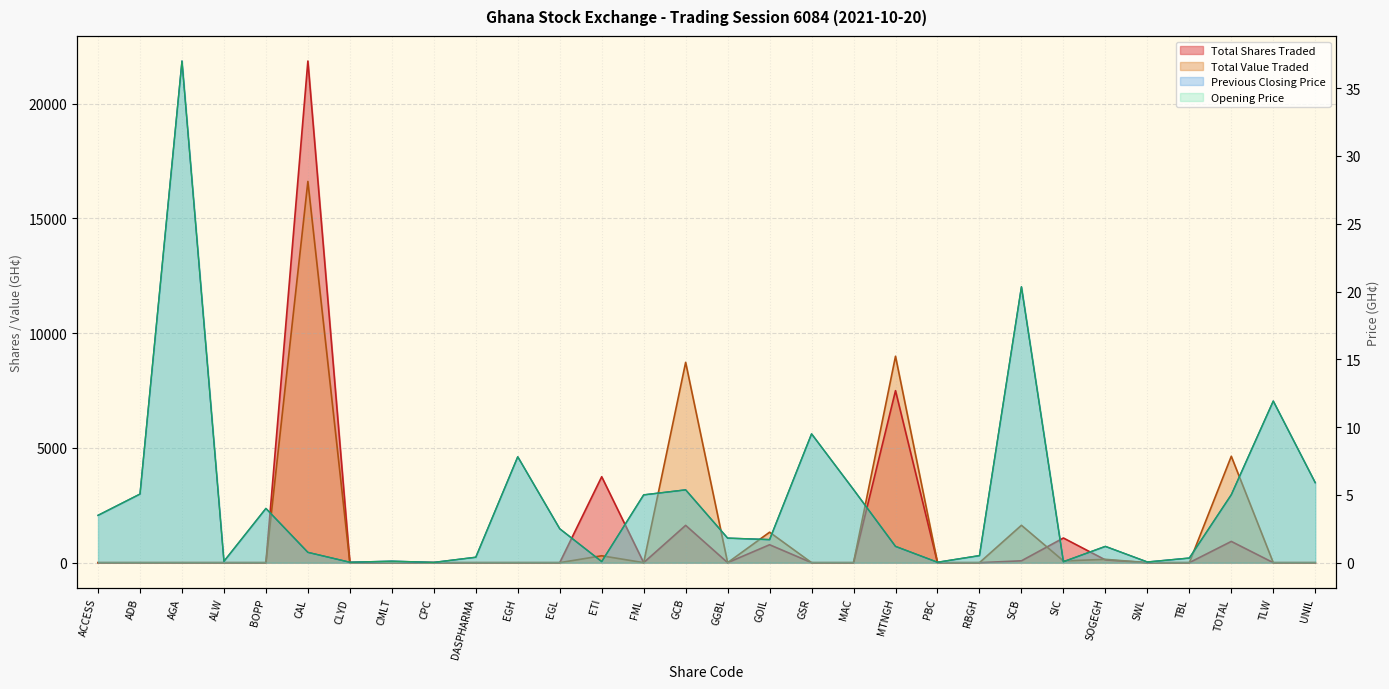

Reading left to right, transcribe all the data shown in this chart.

Total Shares Traded: ACCESS=0.0	ADB=0.0	AGA=0.0	ALW=0.0	BOPP=0.0	CAL=21853.0	CLYD=0.0	CMLT=0.0	CPC=0.0	DASPHARMA=0.0	EGH=0.0	EGL=0.0	ETI=3743.0	FML=0.0	GCB=1625.0	GGBL=0.0	GOIL=780.0	GSR=0.0	MAC=0.0	MTNGH=7493.0	PBC=0.0	RBGH=0.0	SCB=80.0	SIC=1074.0	SOGEGH=120.0	SWL=0.0	TBL=0.0	TOTAL=925.0	TLW=0.0	UNIL=0.0
Total Value Traded: ACCESS=0.0	ADB=0.0	AGA=0.0	ALW=0.0	BOPP=0.0	CAL=16608.3	CLYD=0.0	CMLT=0.0	CPC=0.0	DASPHARMA=0.0	EGH=0.0	EGL=0.0	ETI=299.4	FML=0.0	GCB=8726.2	GGBL=0.0	GOIL=1326.0	GSR=0.0	MAC=0.0	MTNGH=8991.6	PBC=0.0	RBGH=0.0	SCB=1628.0	SIC=75.2	SOGEGH=144.0	SWL=0.0	TBL=0.0	TOTAL=4634.2	TLW=0.0	UNIL=0.0
Previous Closing Price: ACCESS=3.5	ADB=5.1	AGA=37.0	ALW=0.1	BOPP=4.0	CAL=0.8	CLYD=0.0	CMLT=0.1	CPC=0.0	DASPHARMA=0.4	EGH=7.8	EGL=2.5	ETI=0.1	FML=5.0	GCB=5.4	GGBL=1.8	GOIL=1.7	GSR=9.5	MAC=5.4	MTNGH=1.2	PBC=0.0	RBGH=0.5	SCB=20.4	SIC=0.1	SOGEGH=1.2	SWL=0.1	TBL=0.3	TOTAL=5.0	TLW=11.9	UNIL=5.9
Opening Price: ACCESS=3.5	ADB=5.1	AGA=37.0	ALW=0.1	BOPP=4.0	CAL=0.8	CLYD=0.0	CMLT=0.1	CPC=0.0	DASPHARMA=0.4	EGH=7.8	EGL=2.5	ETI=0.1	FML=5.0	GCB=5.4	GGBL=1.8	GOIL=1.7	GSR=9.5	MAC=5.4	MTNGH=1.2	PBC=0.0	RBGH=0.5	SCB=20.4	SIC=0.1	SOGEGH=1.2	SWL=0.1	TBL=0.3	TOTAL=5.0	TLW=11.9	UNIL=5.9